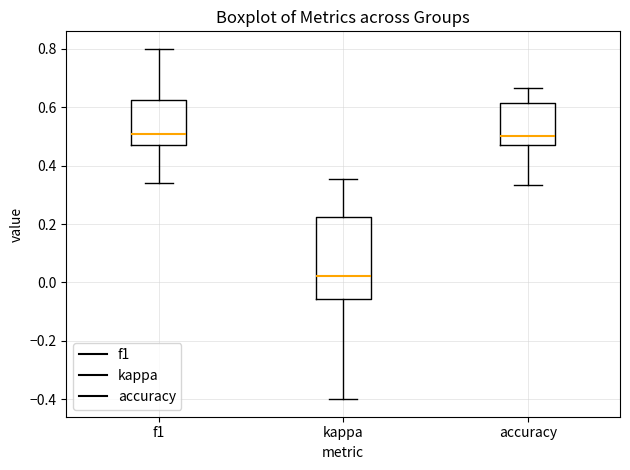

Which box is the tallest, from its lower edge to its upper edge?

kappa